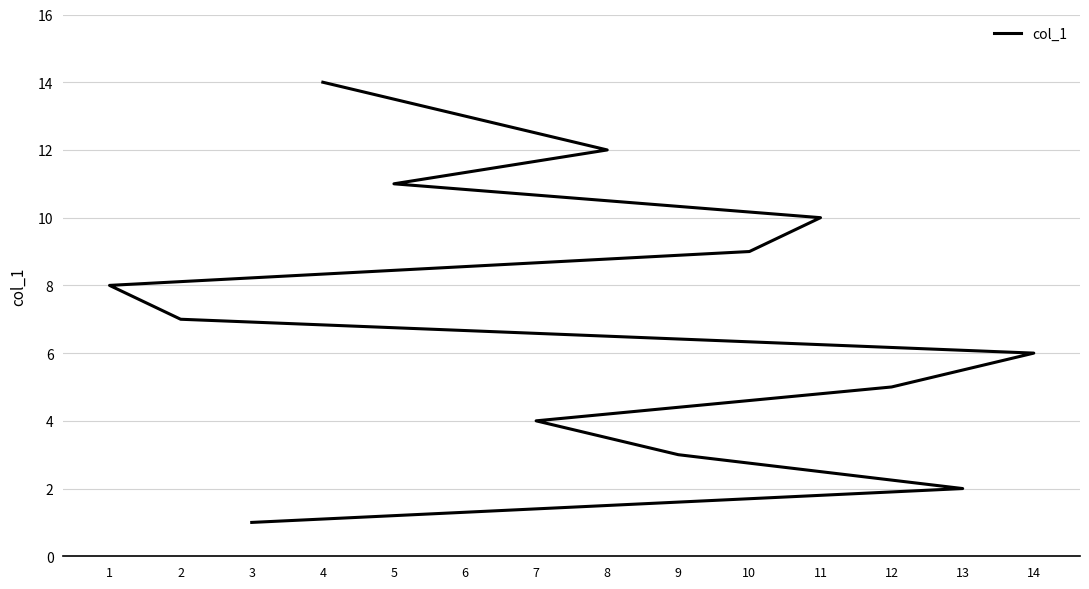

What is the minimum value shown in the chart?

1